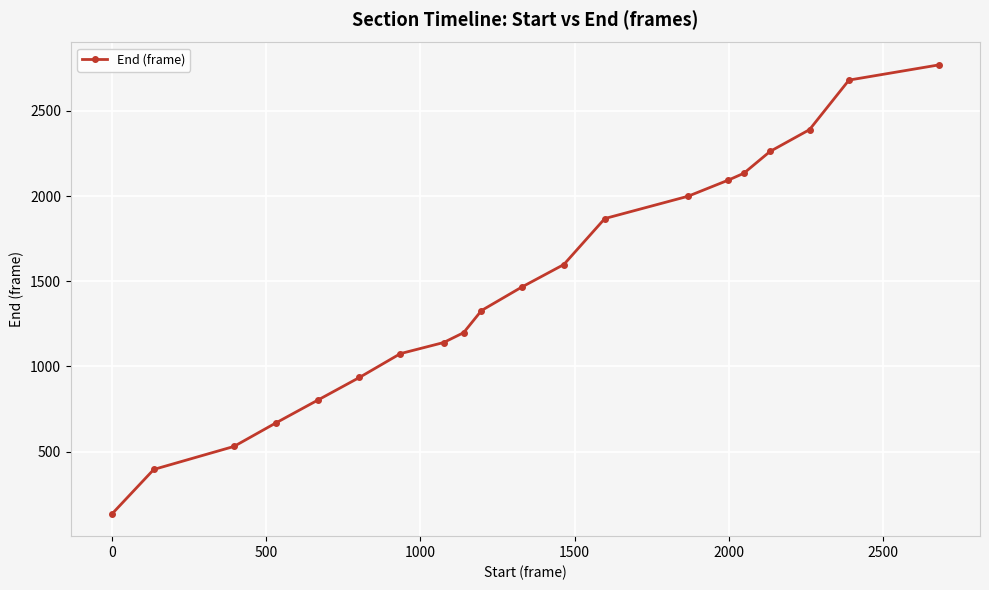

What is the greatest value displayed?

2770